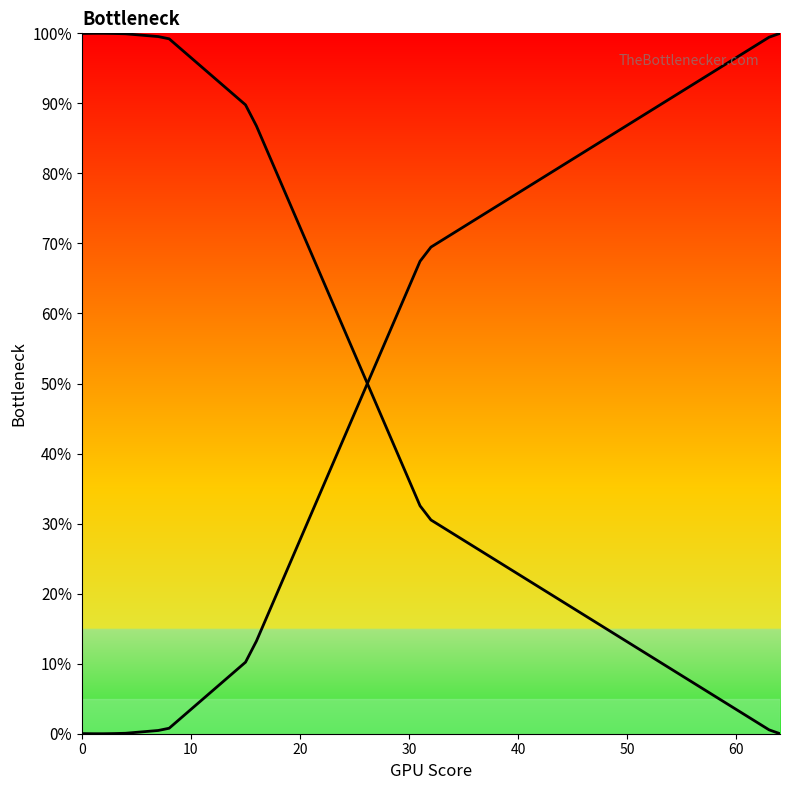

Does the chart display data point markers on the line(s)?

No